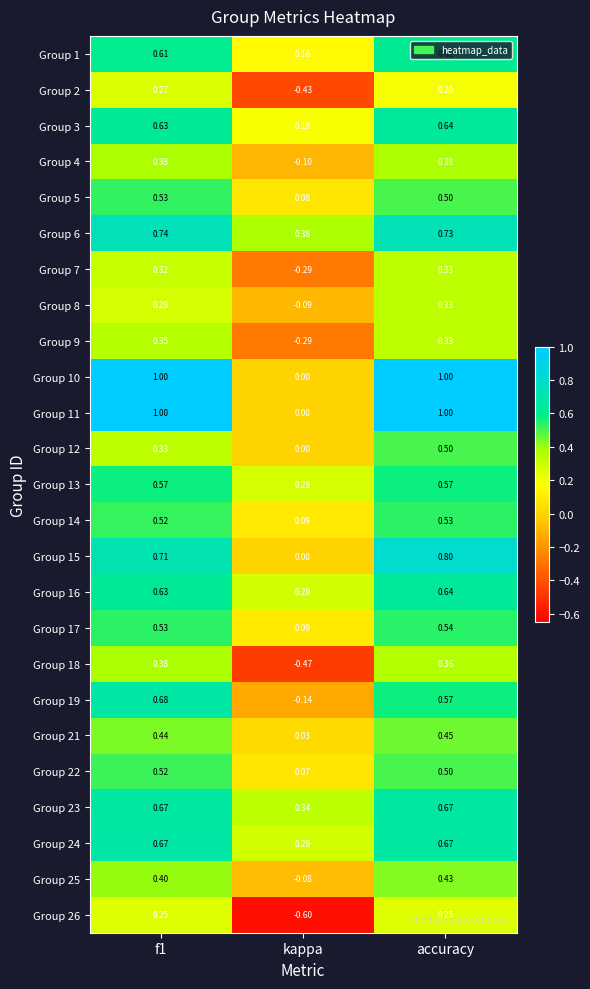

At which label is Group 2 closest to 0?

accuracy